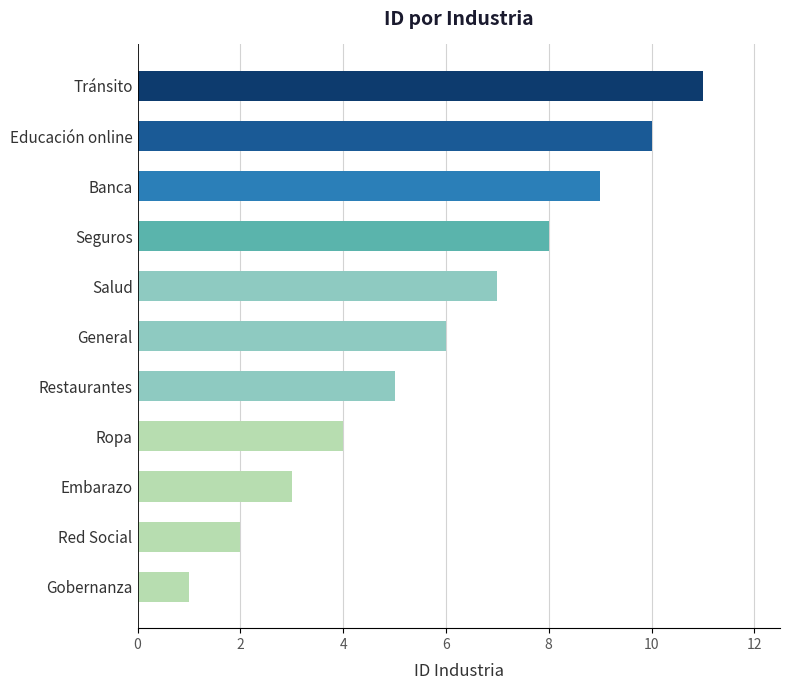

What is the difference between the second highest and minimum values?

9